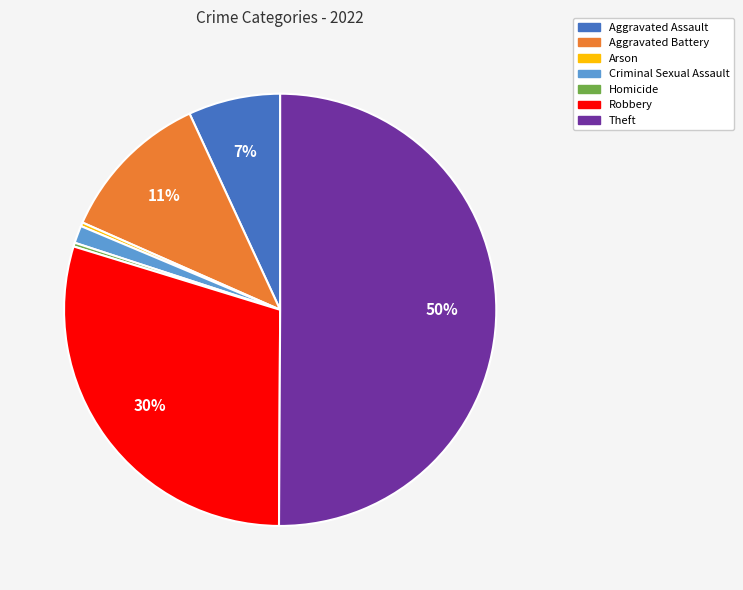

To the nearest percent, what percentage of the pie is Criminal Sexual Assault?

1%